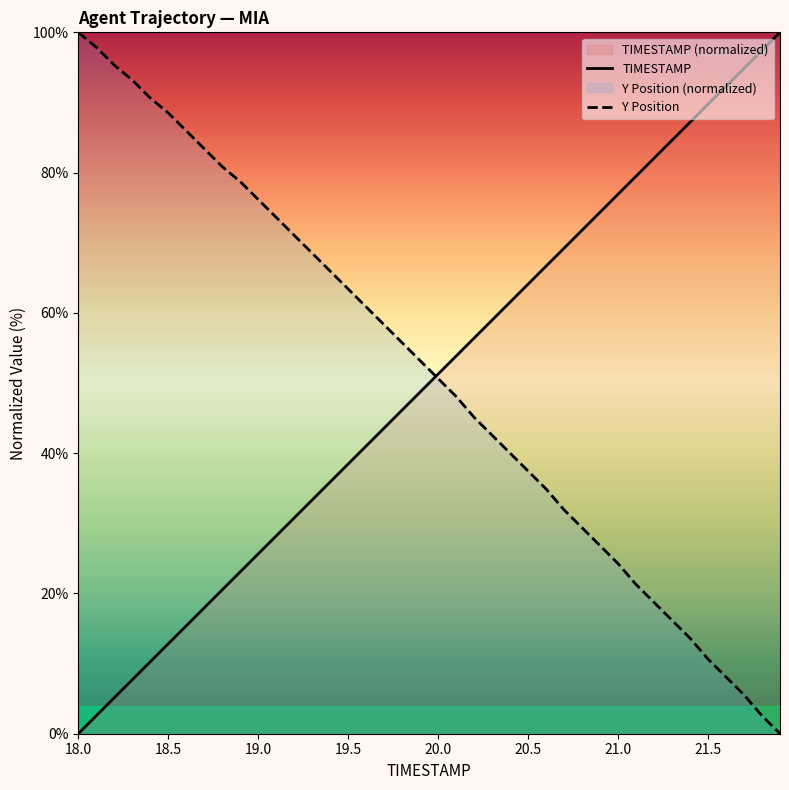

What is the greatest value displayed?

100.0